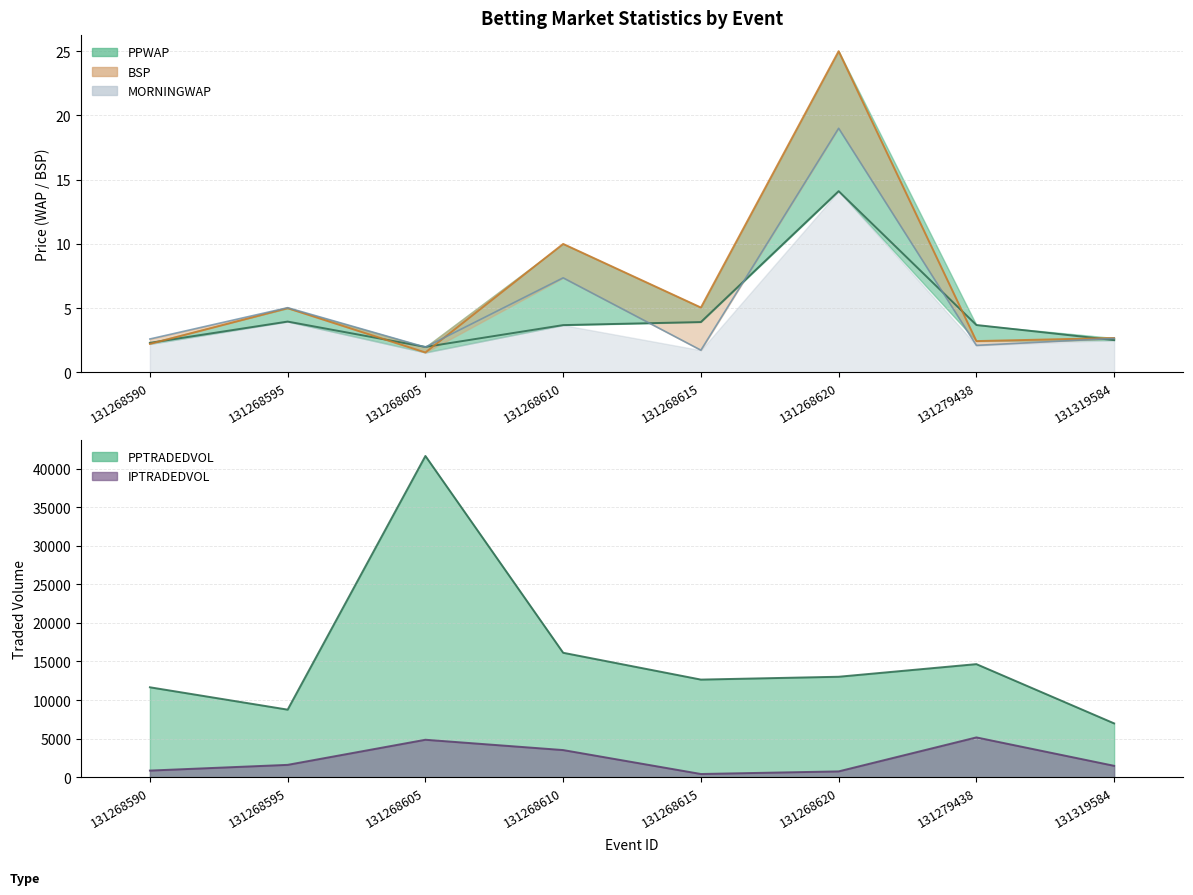

At how many categories does at least one series exceed 26650?

1